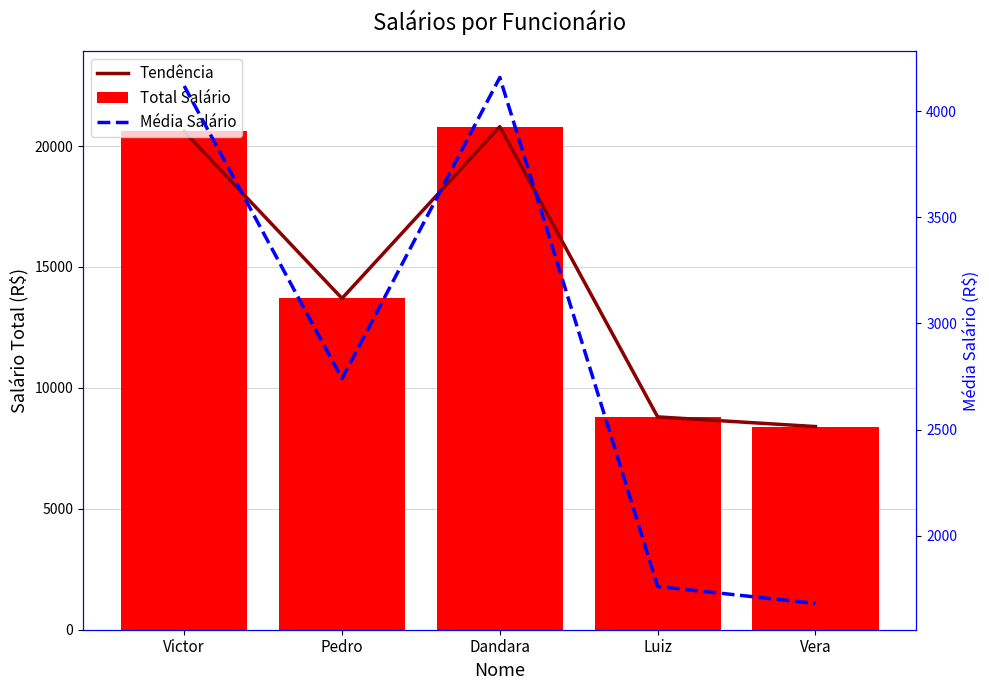

What is the label of the 5th bar from the right?

Victor